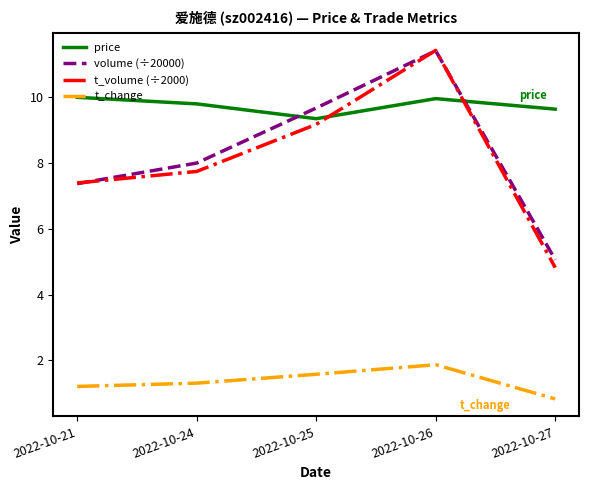

True or false: price has more than 2 points higher than both neighbors.

False